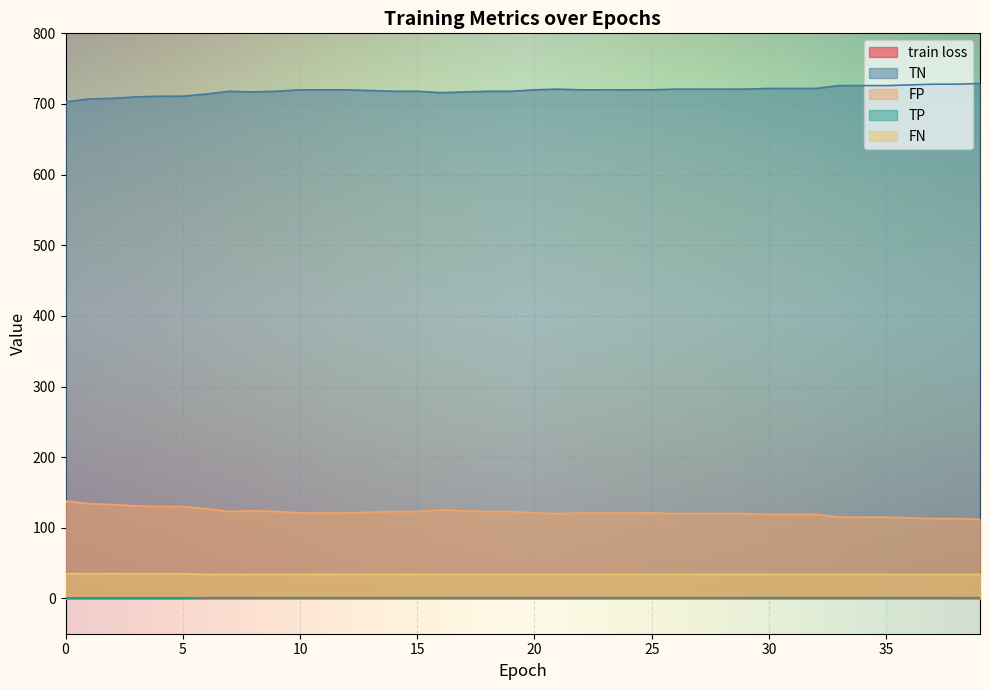

How many lines are shown in the chart?

5